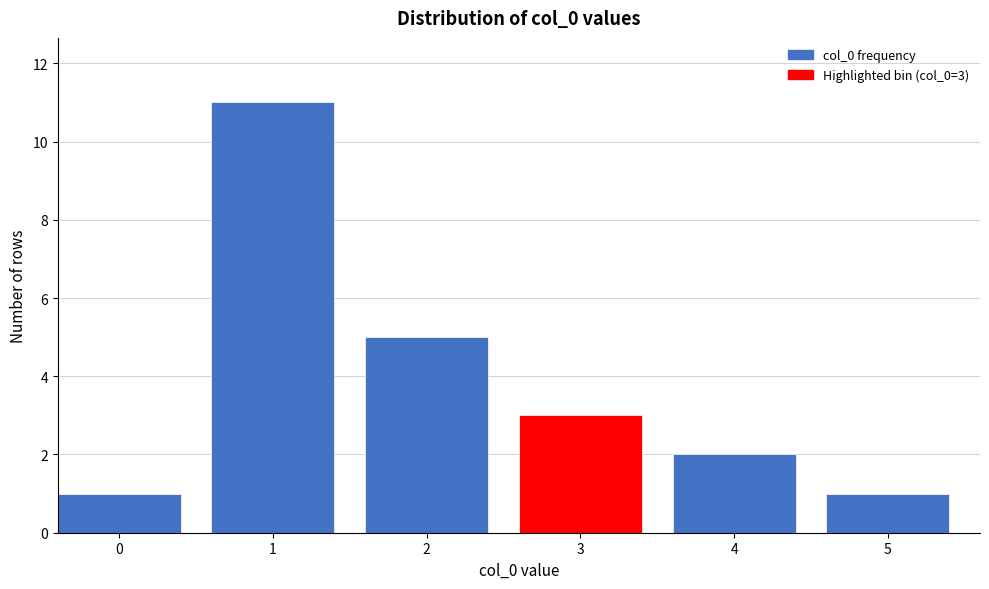

Reading left to right, list all the values displayed in this chart.

0=1	1=11	2=5	3=3	4=2	5=1